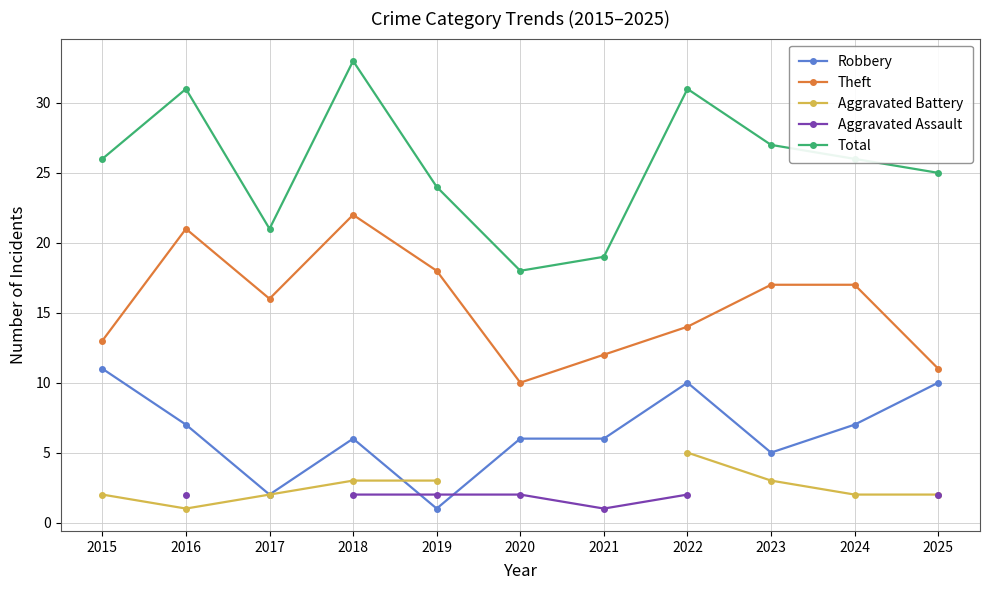

Is the value of Aggravated Assault at 2021 greater than the value of Aggravated Battery at 2019?

No